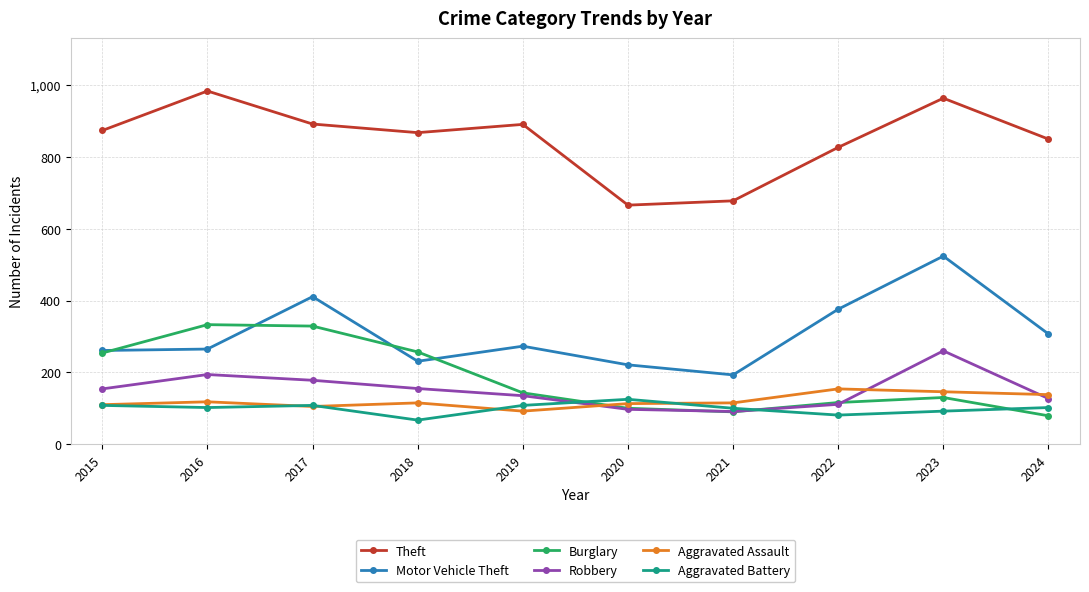

What is the spread (max minus min) of values at 2016?

882